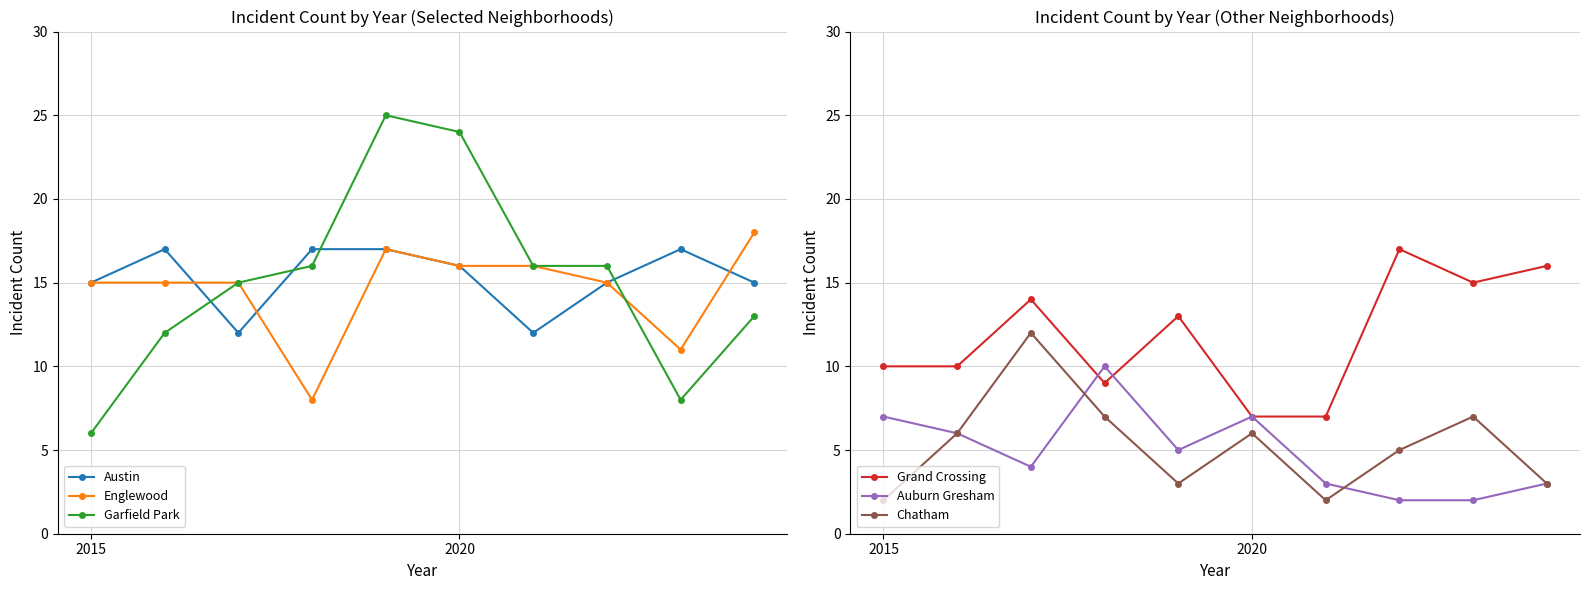

What is the maximum value for Grand Crossing?

17